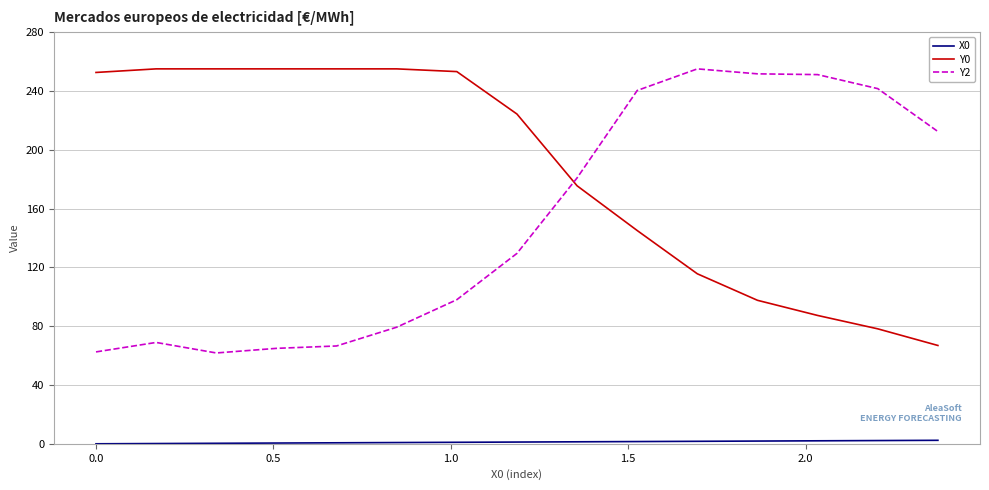

How many lines are shown in the chart?

3